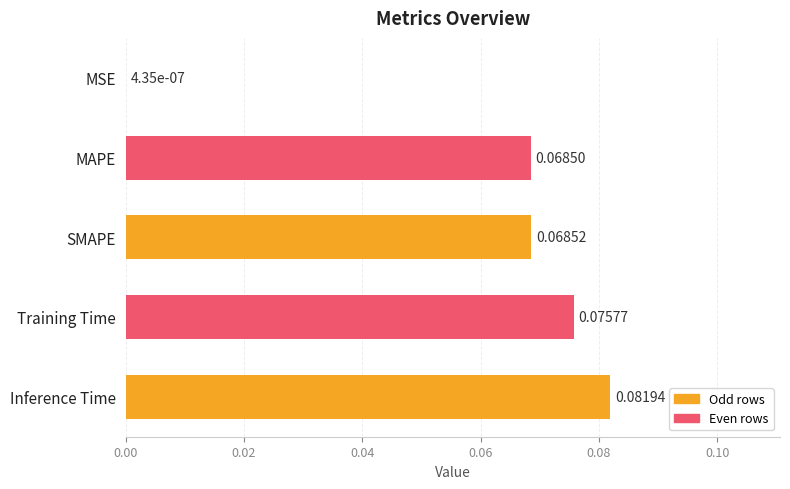

What is the sum of all values?

0.3